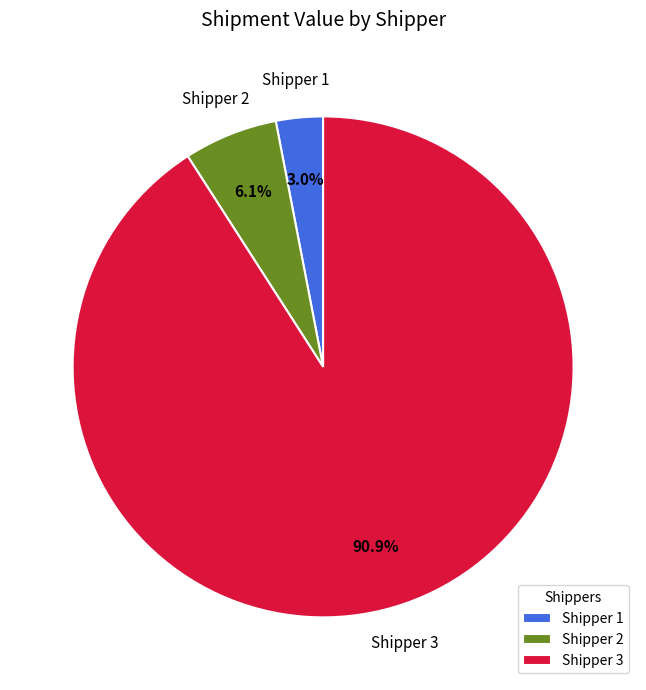

How many slices are in this pie chart?

3